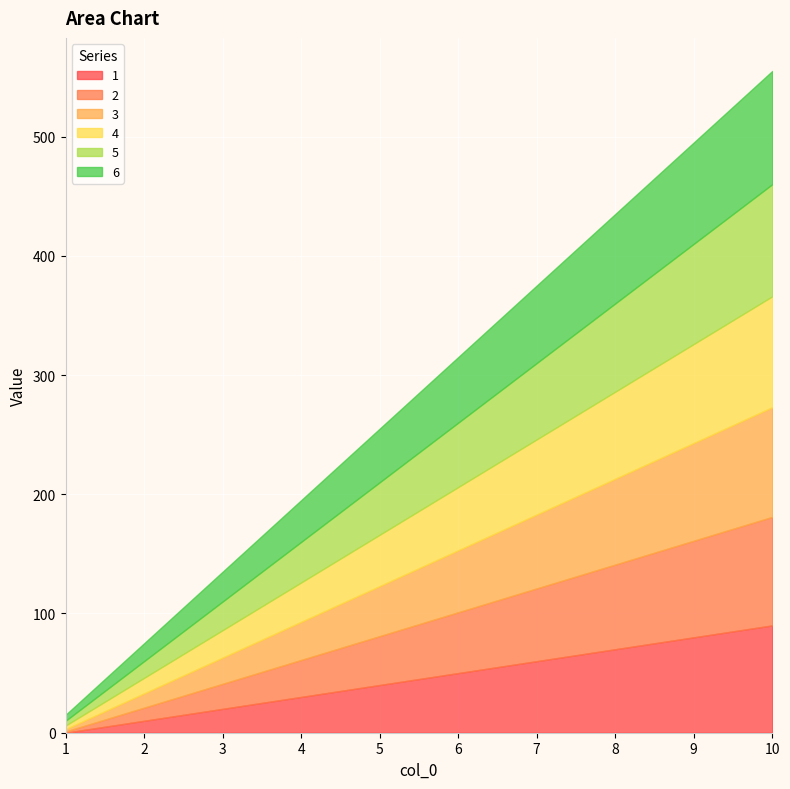

Rank the series at 4 from lowest to highest value.

1, 2, 3, 4, 5, 6